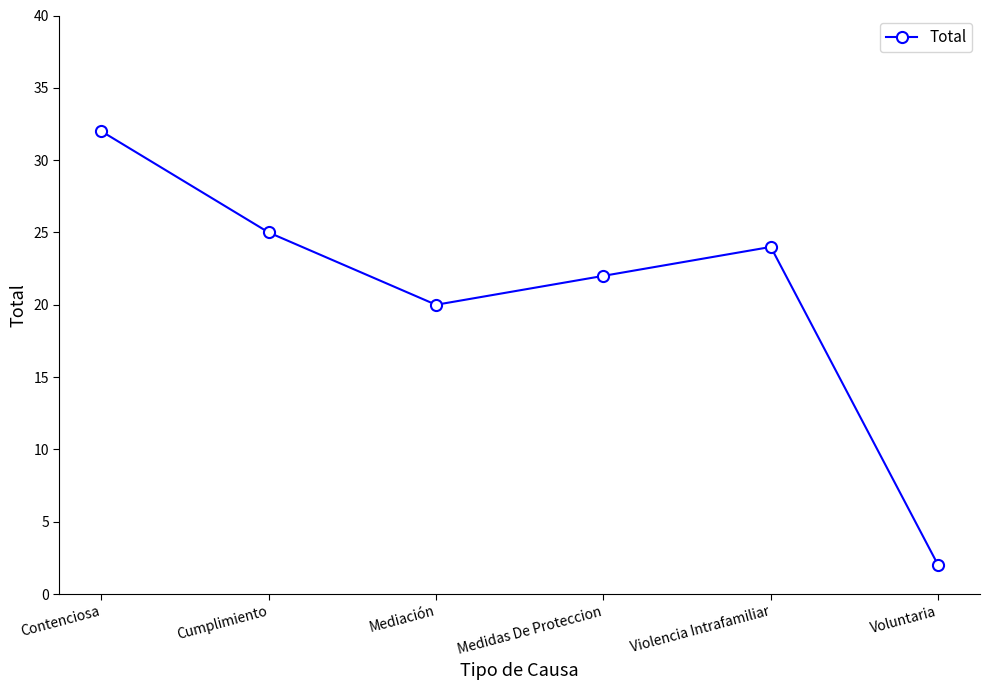

How many lines are shown in the chart?

1